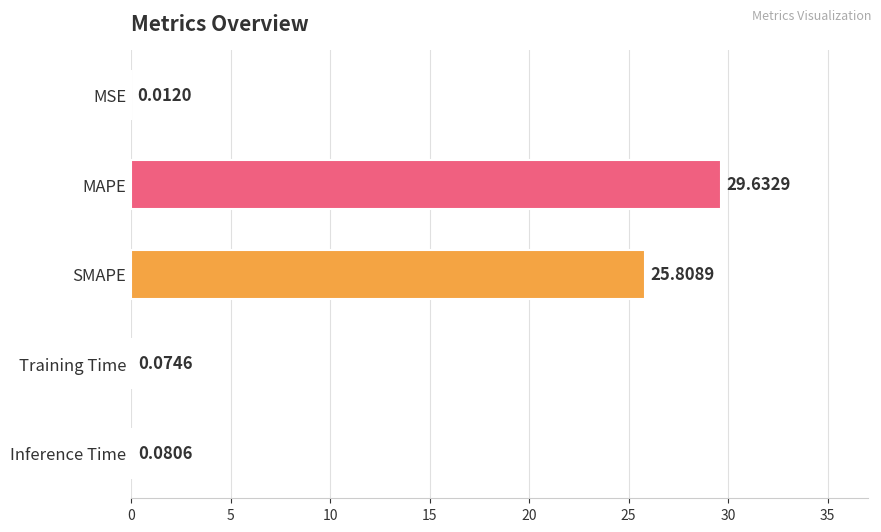

What is the change in value from MAPE to Training Time?

-29.6